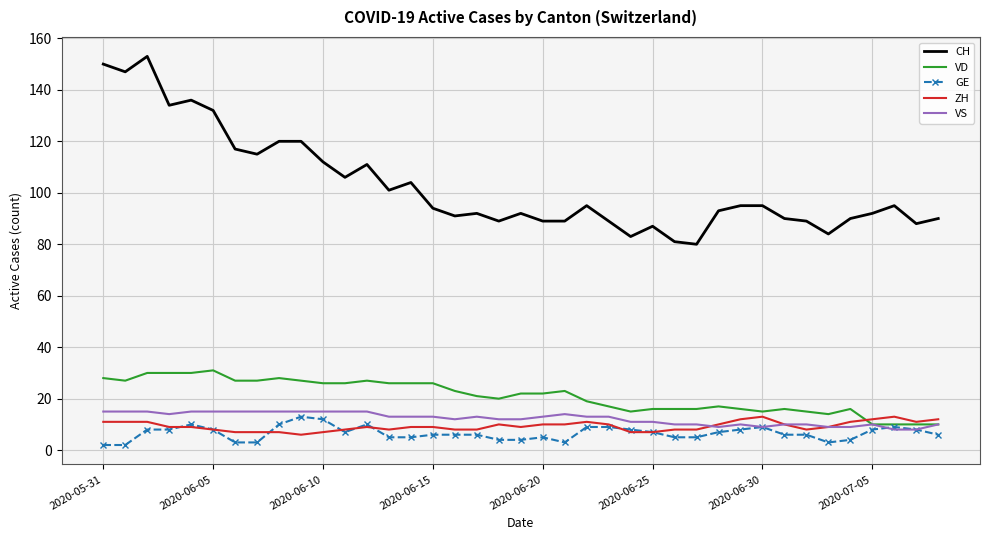

True or false: VD and CH cross at least once.

False